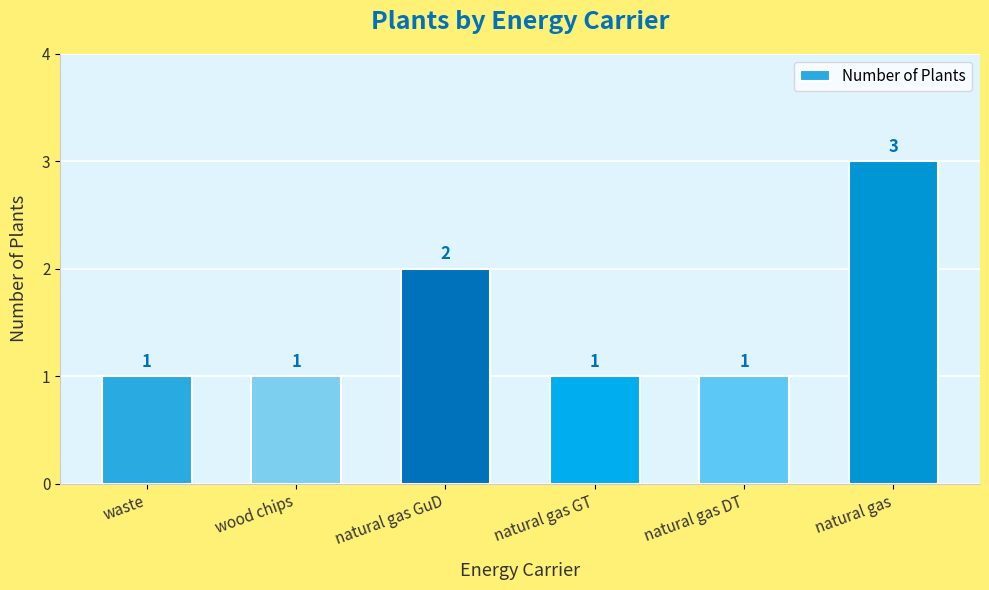

Where is the data nearest to the value 2?

natural gas GuD